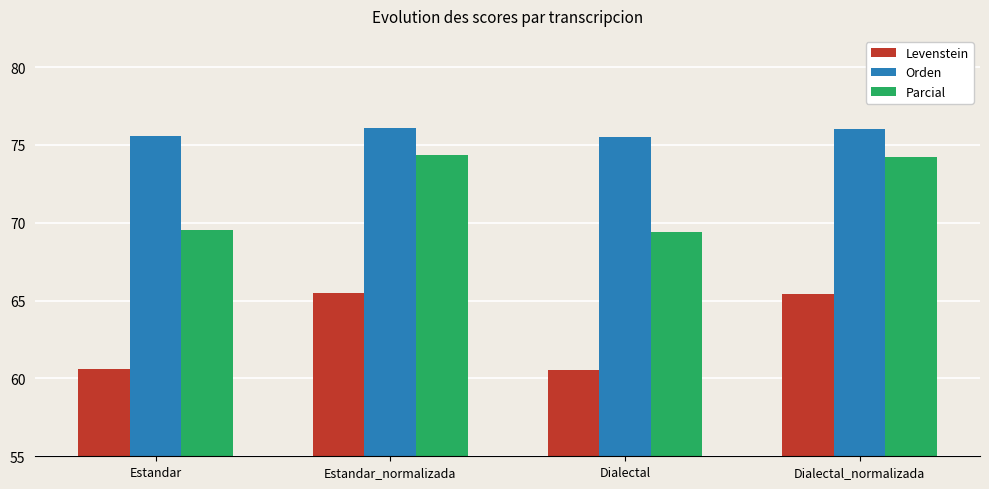

What is the spread (max minus min) of values at Estandar_normalizada?

10.6